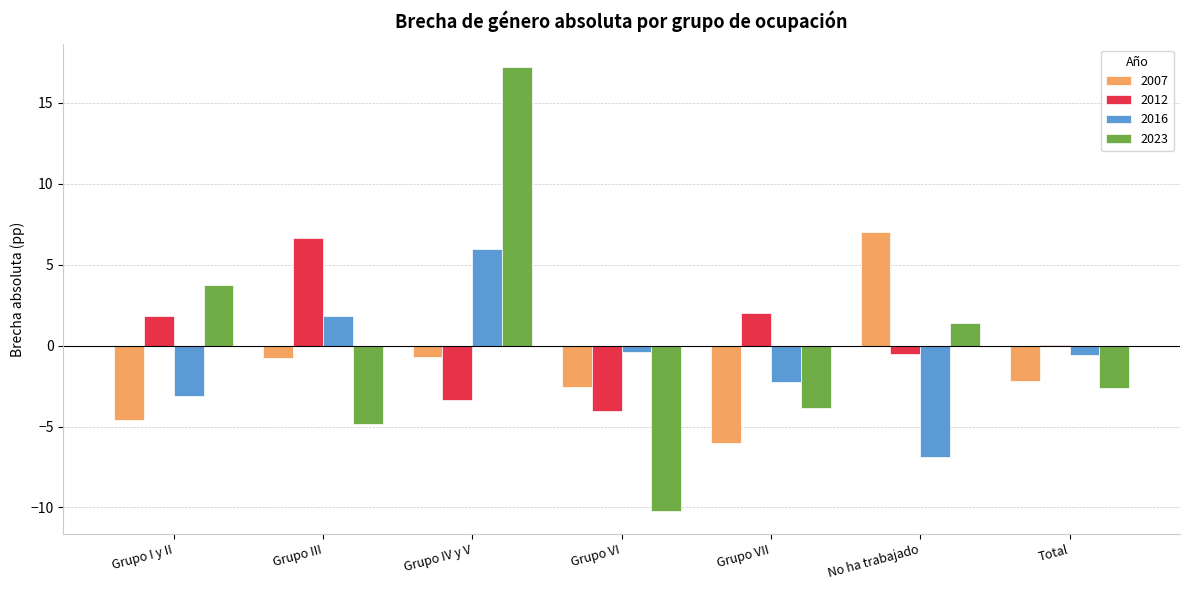

At which category is the sum across all series the highest?

Grupo IV y V